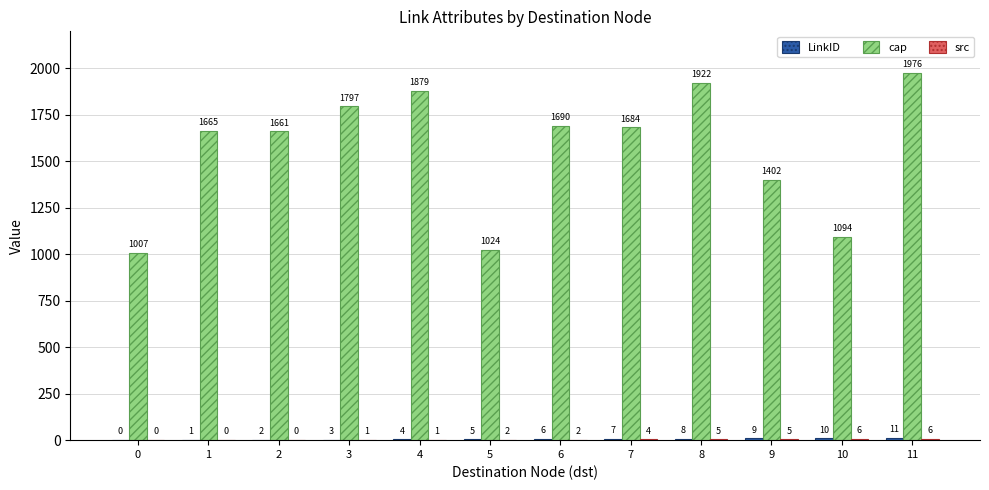

At which category is the sum across all series the highest?

11